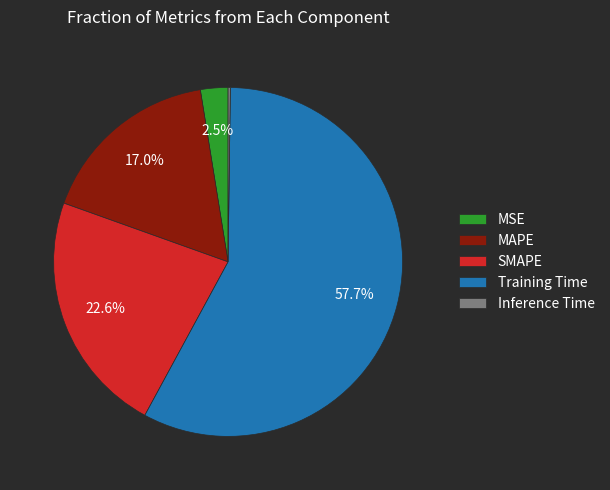

Which category accounts for the majority?

Training Time